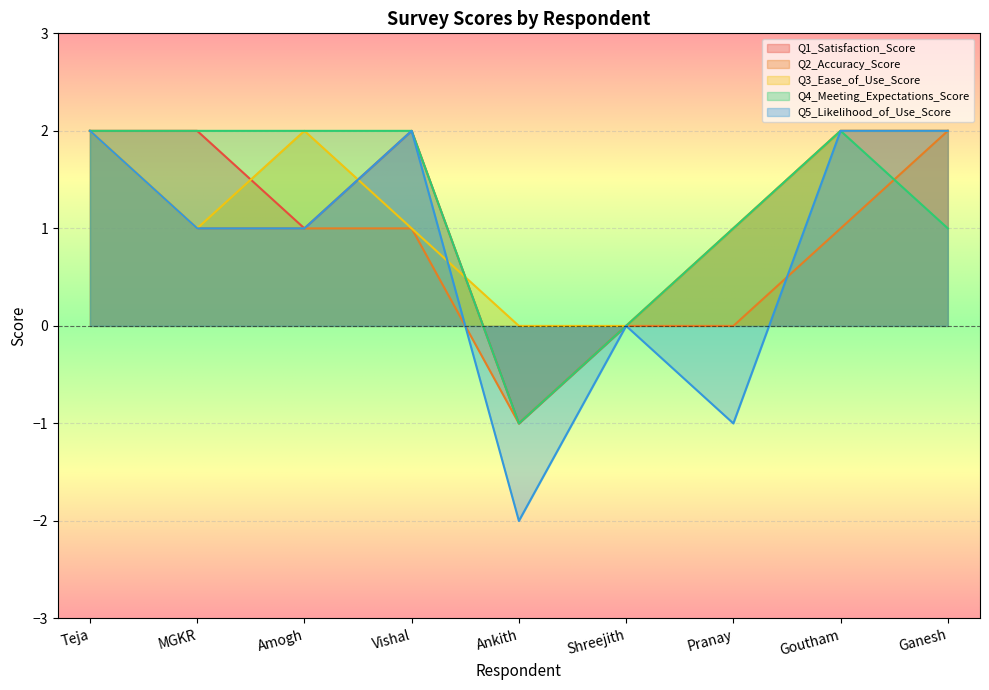

What is the minimum value for Q2_Accuracy_Score?

-1